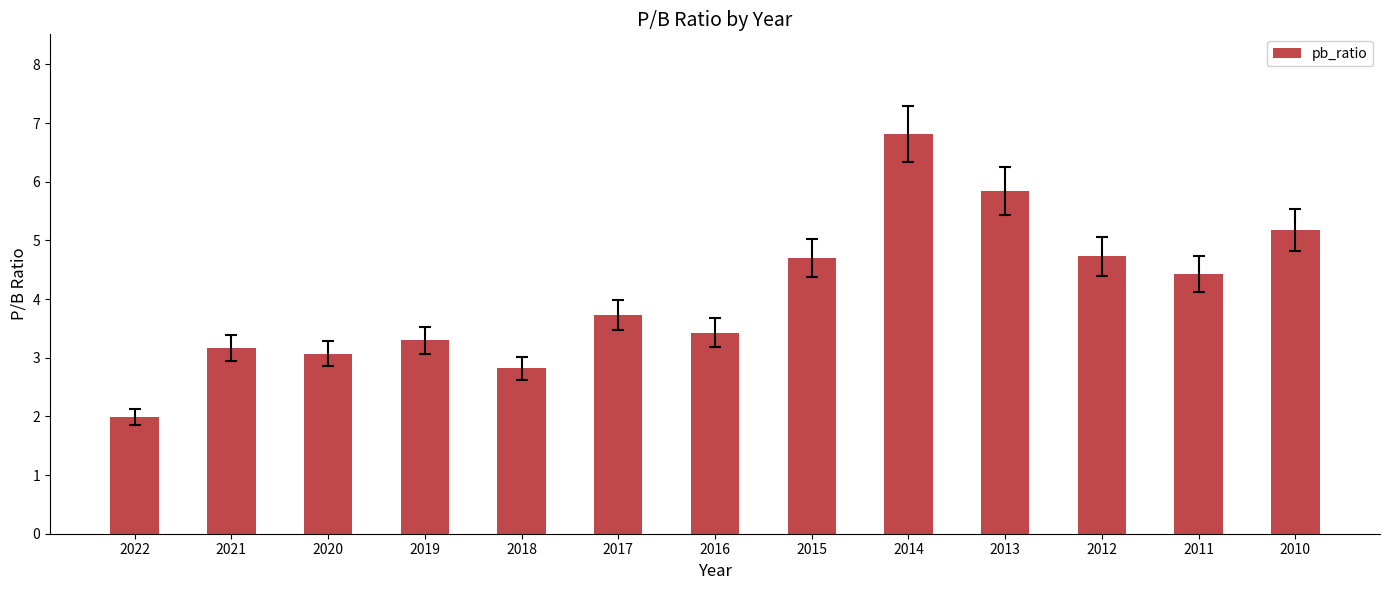

What is the value of the 7th bar from the left?

3.4